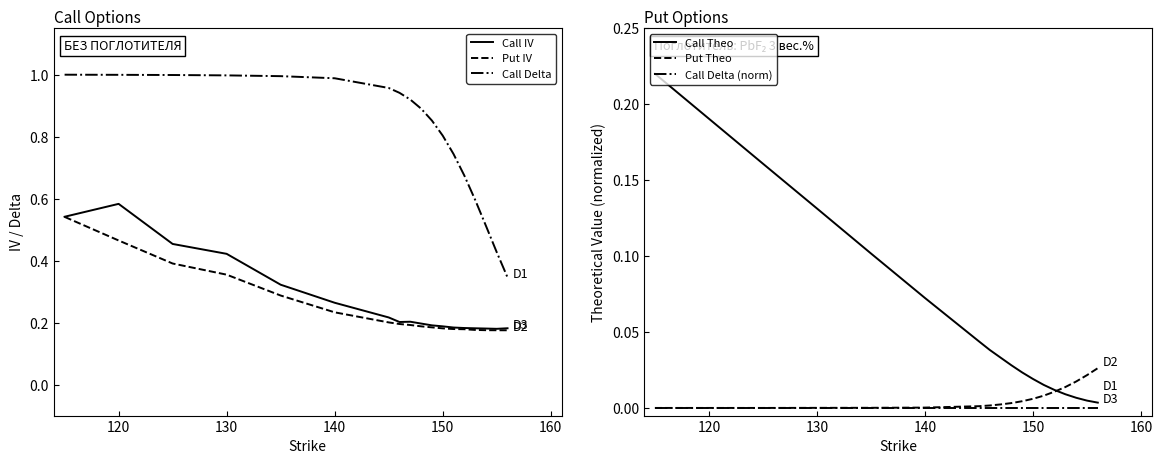

What is the sum of all Call IV values?

4.9